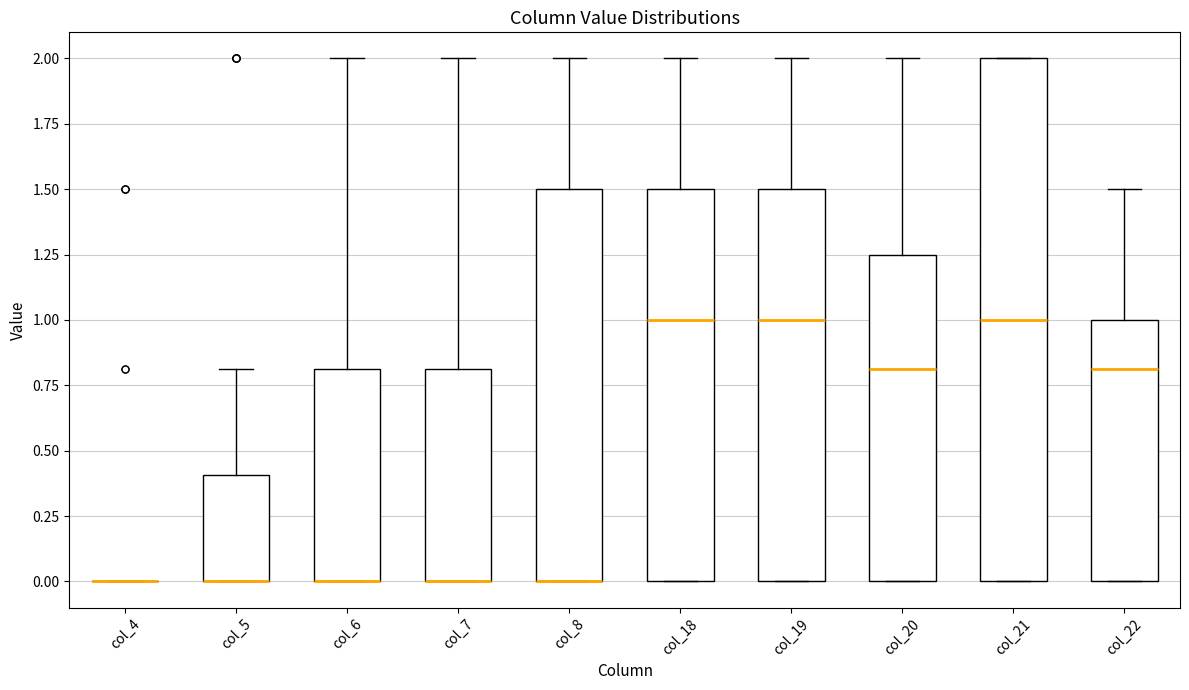

Reading left to right, transcribe this box plot: for each box, give where its median line is, the range the box spans, and where its two whiskers end, as read against the y-axis. The values are not printed on the chart, so give them approximately, as read against the axis.

col_4: box collapsed to a line at 0.00, whiskers 0.00 to 0.00
col_5: median 0.00 (drawn on the box's lower edge), box 0.00 to 0.40, whiskers 0.00 to 0.80
col_6: median 0.00 (drawn on the box's lower edge), box 0.00 to 0.80, whiskers 0.00 to 2.00
col_7: median 0.00 (drawn on the box's lower edge), box 0.00 to 0.80, whiskers 0.00 to 2.00
col_8: median 0.00 (drawn on the box's lower edge), box 0.00 to 1.50, whiskers 0.00 to 2.00
col_18: median 1.00, box 0.00 to 1.50, whiskers 0.00 to 2.00
col_19: median 1.00, box 0.00 to 1.50, whiskers 0.00 to 2.00
col_20: median 0.80, box 0.00 to 1.25, whiskers 0.00 to 2.00
col_21: median 1.00, box 0.00 to 2.00, whiskers 0.00 to 2.00
col_22: median 0.80, box 0.00 to 1.00, whiskers 0.00 to 1.50